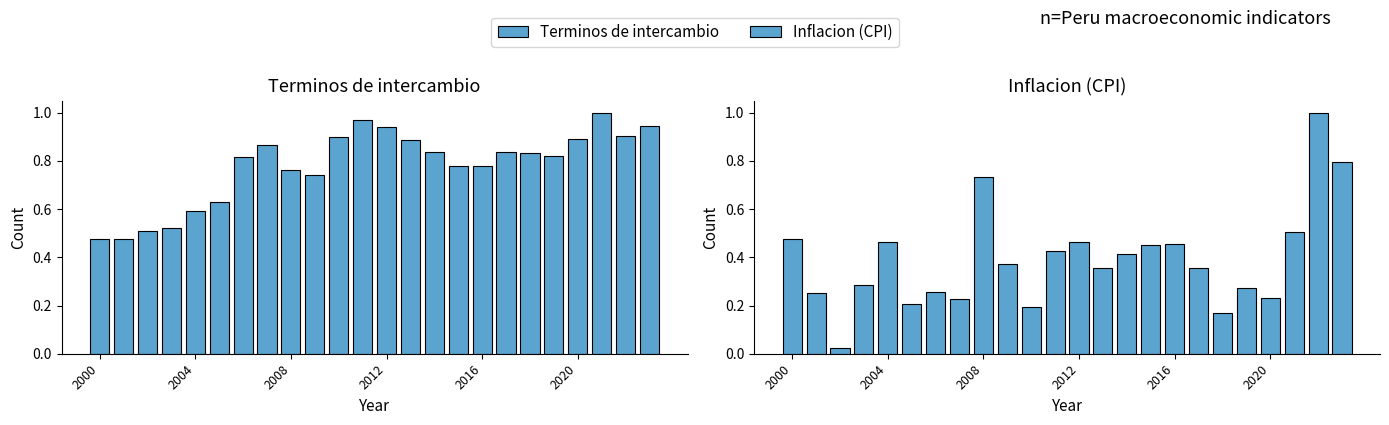

Between 14 and 13, which is larger?

13